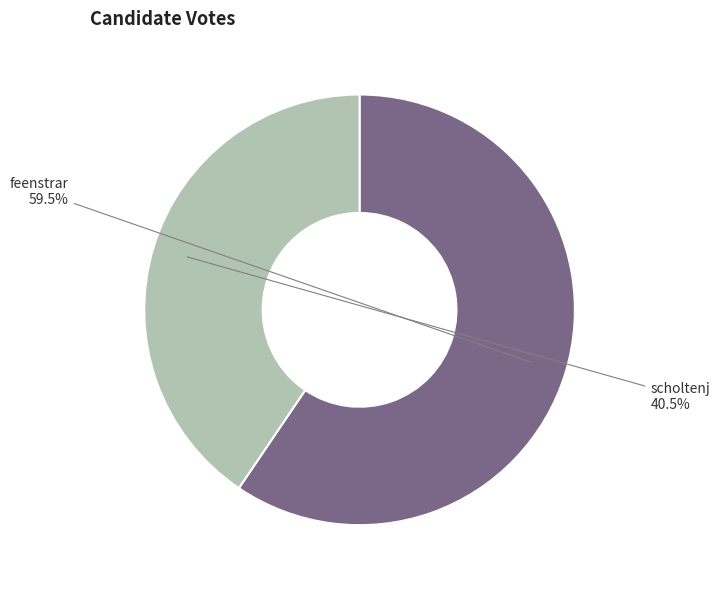

Rank the categories by value from lowest to highest.

scholtenj, feenstrar